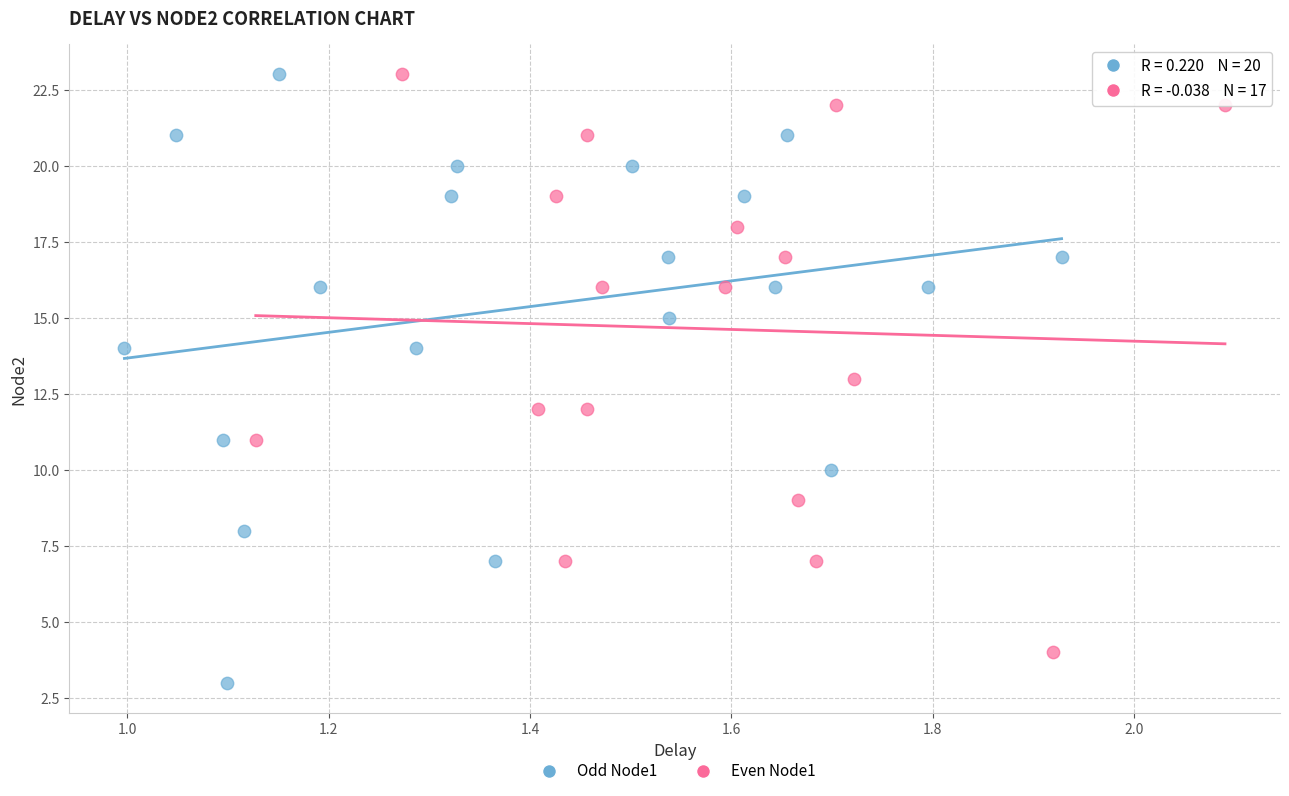

Which series has the widest spread of Y values?

Odd Node1